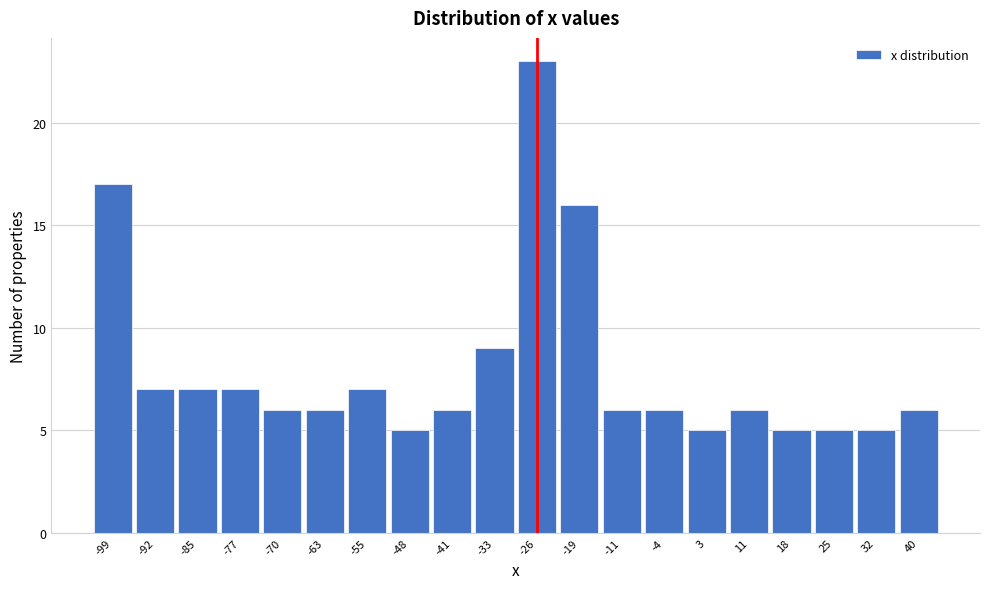

Reading right to left, list all the values displayed in this chart.

6	5	5	5	6	5	6	6	16	23	9	6	5	7	6	6	7	7	7	17